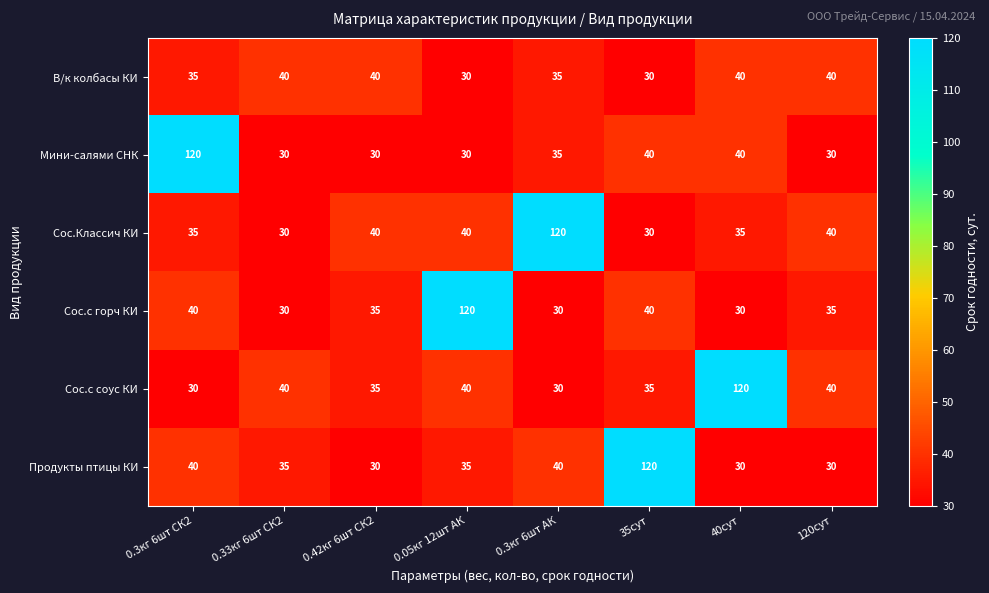

At how many categories does at least one series exceed 96?

5